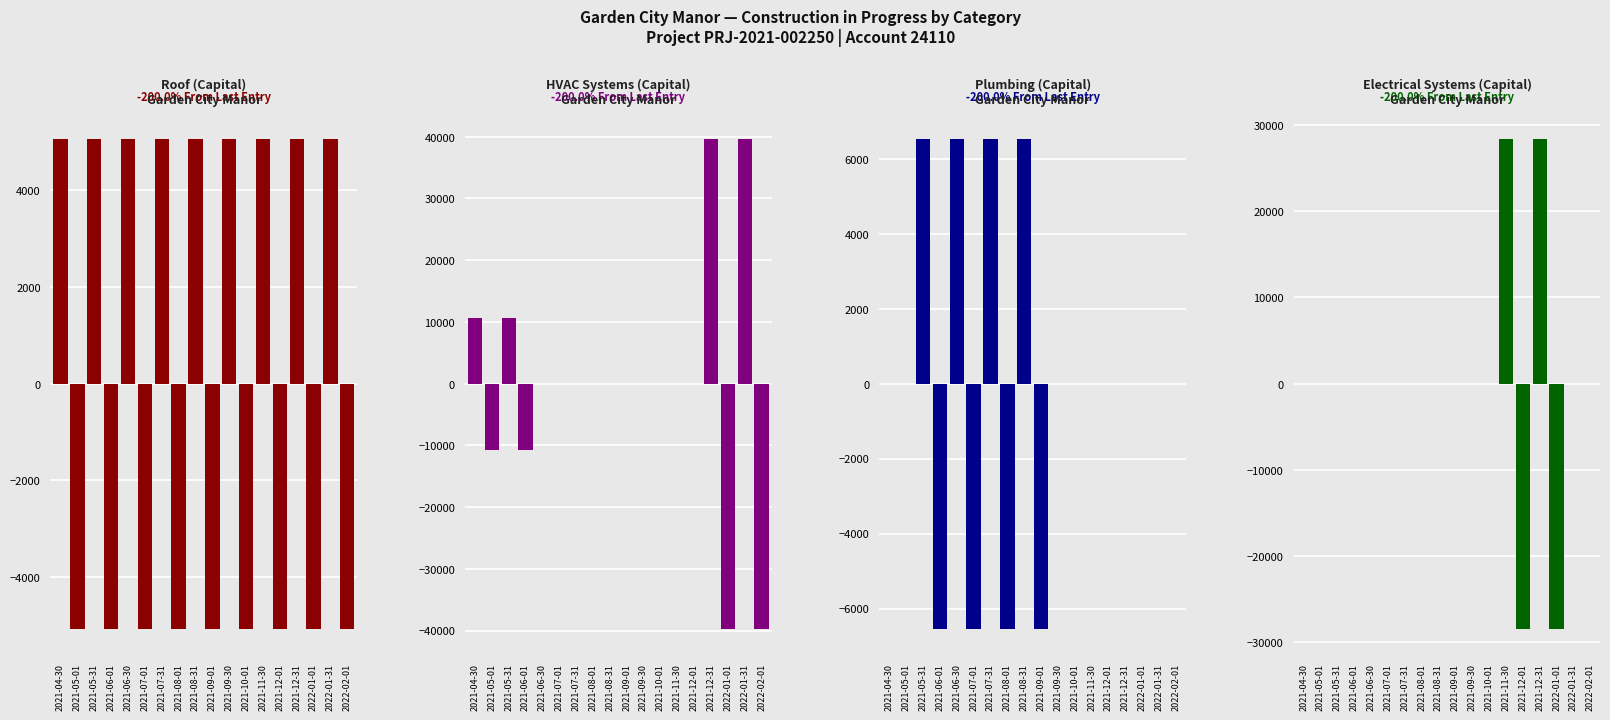

The Electrical Systems (Capital) series shows 35079.0 at 2021-08-01. True or false?

False